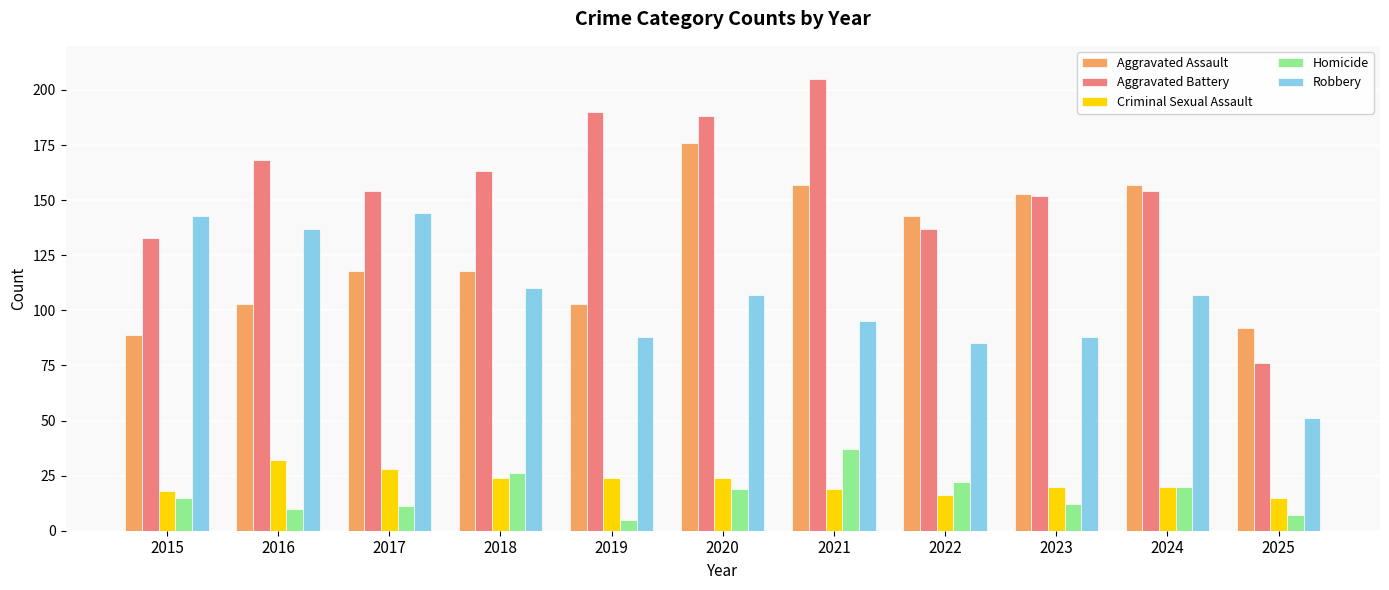

Which series changed the most between 2020 and 2024?

Aggravated Battery